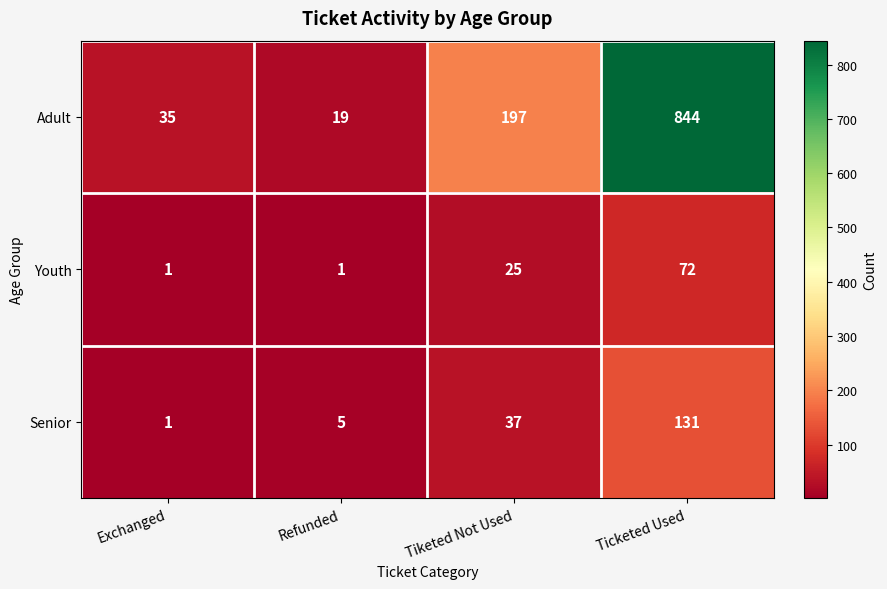

Reading left to right, list all the values displayed in this chart.

Adult: Exchanged=35	Refunded=19	Tiketed Not Used=197	Ticketed Used=844
Youth: Exchanged=1	Refunded=1	Tiketed Not Used=25	Ticketed Used=72
Senior: Exchanged=1	Refunded=5	Tiketed Not Used=37	Ticketed Used=131